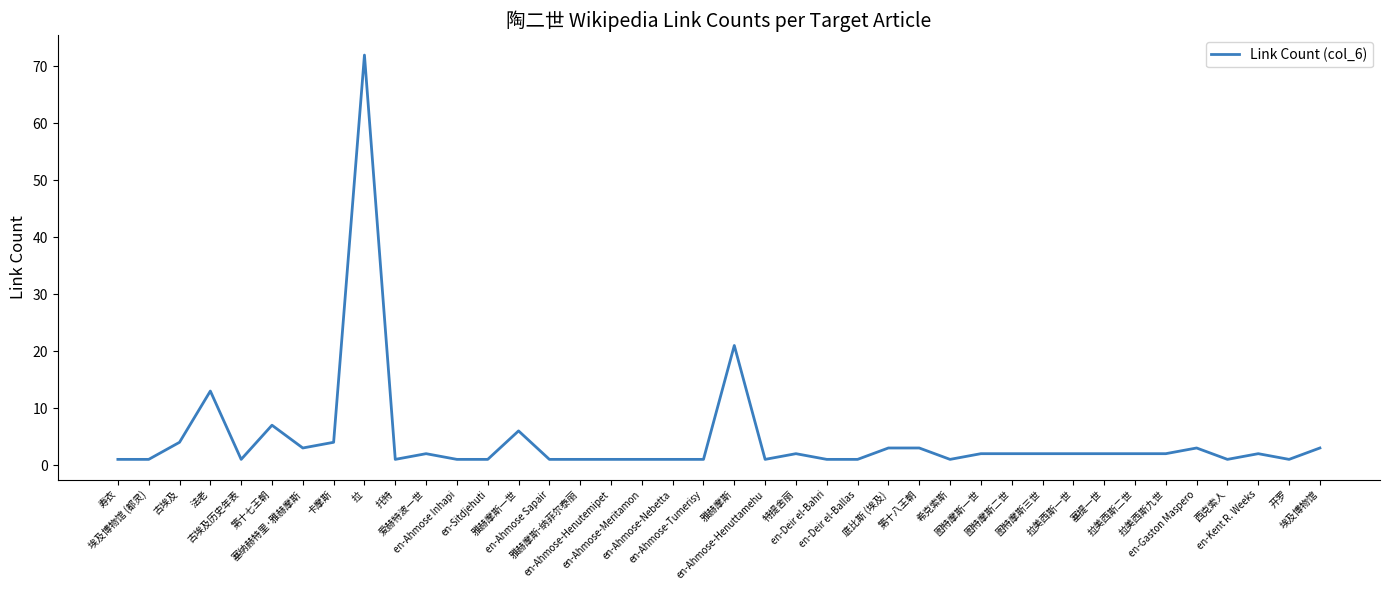

List the labels in order of value, smallest first.

寿衣, 埃及博物馆 (都灵), 古埃及历史年表, 托特, en-Ahmose Inhapi, en-Sitdjehuti, en-Ahmose Sapair, 雅赫摩斯-纳菲尔泰丽, en-Ahmose-Henutemipet, en-Ahmose-Meritamon, en-Ahmose-Nebetta, en-Ahmose-Tumerisy, en-Ahmose-Henuttamehu, en-Deir el-Bahri, en-Deir el-Ballas, 希克索斯, 西克索人, 开罗, 爱赫特波一世, 特提舍丽, 图特摩斯一世, 图特摩斯二世, 图特摩斯三世, 拉美西斯一世, 塞提一世, 拉美西斯二世, 拉美西斯九世, en-Kent R. Weeks, 塞纳赫特里·雅赫摩斯, 底比斯 (埃及), 第十八王朝, en-Gaston Maspero, 埃及博物馆, 古埃及, 卡摩斯, 雅赫摩斯一世, 第十七王朝, 法老, 雅赫摩斯, 拉